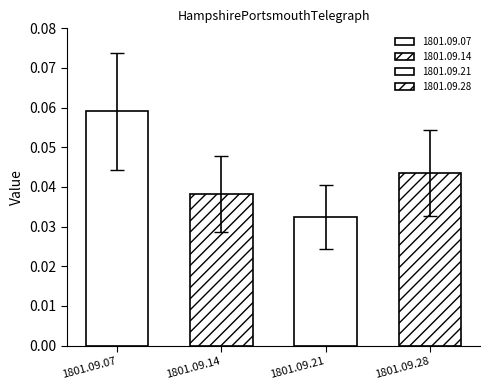

List the labels in order of value, largest first.

1801.09.07, 1801.09.28, 1801.09.14, 1801.09.21